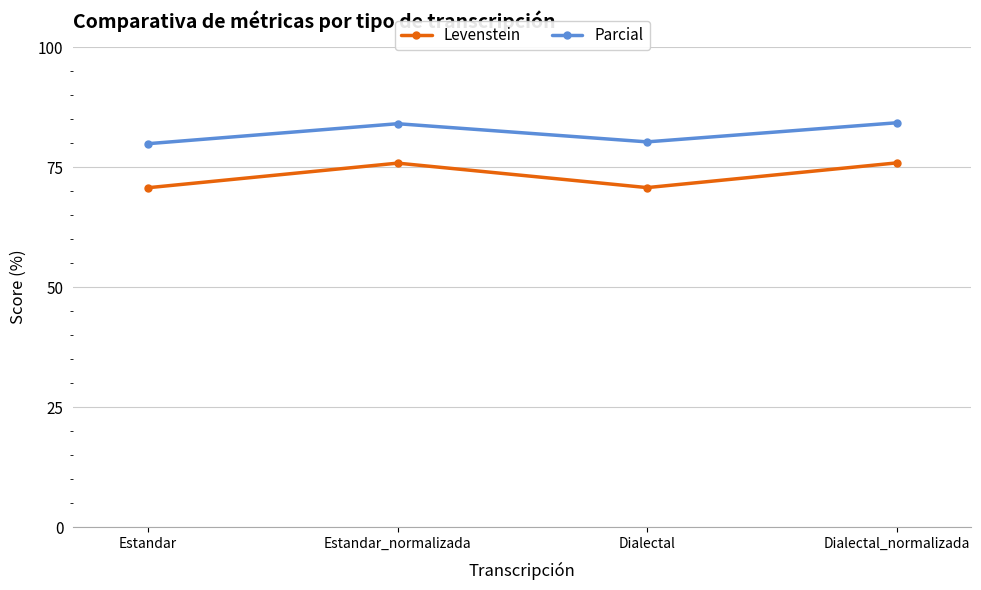

How many data points in Levenstein are less than 75?

2